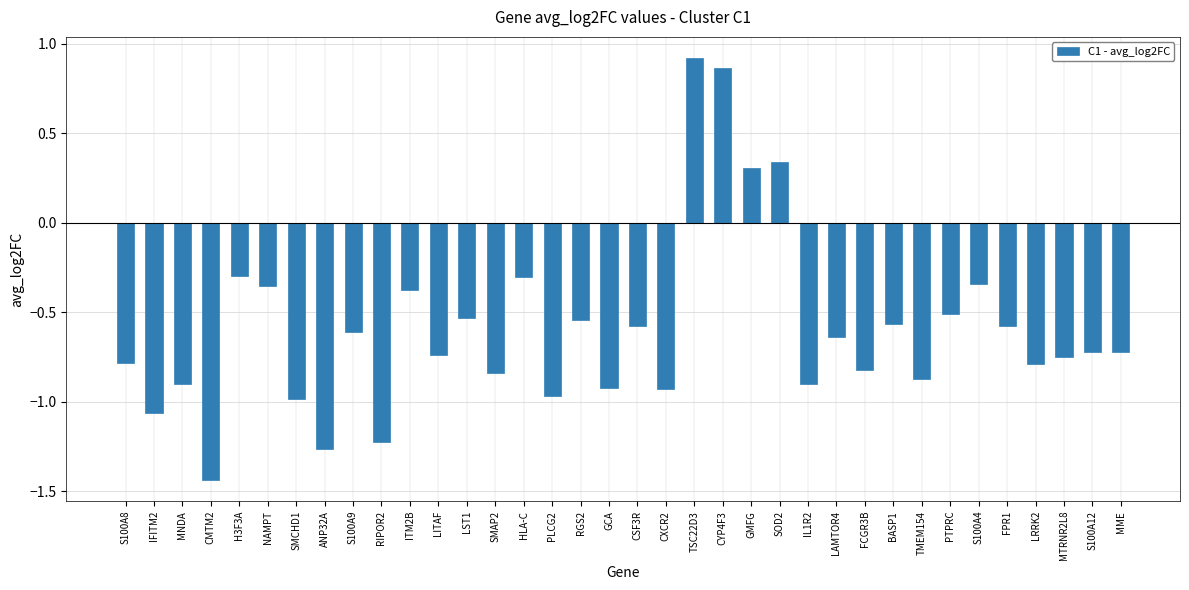

Is it true that the value at SMCHD1 is -1.6?

False